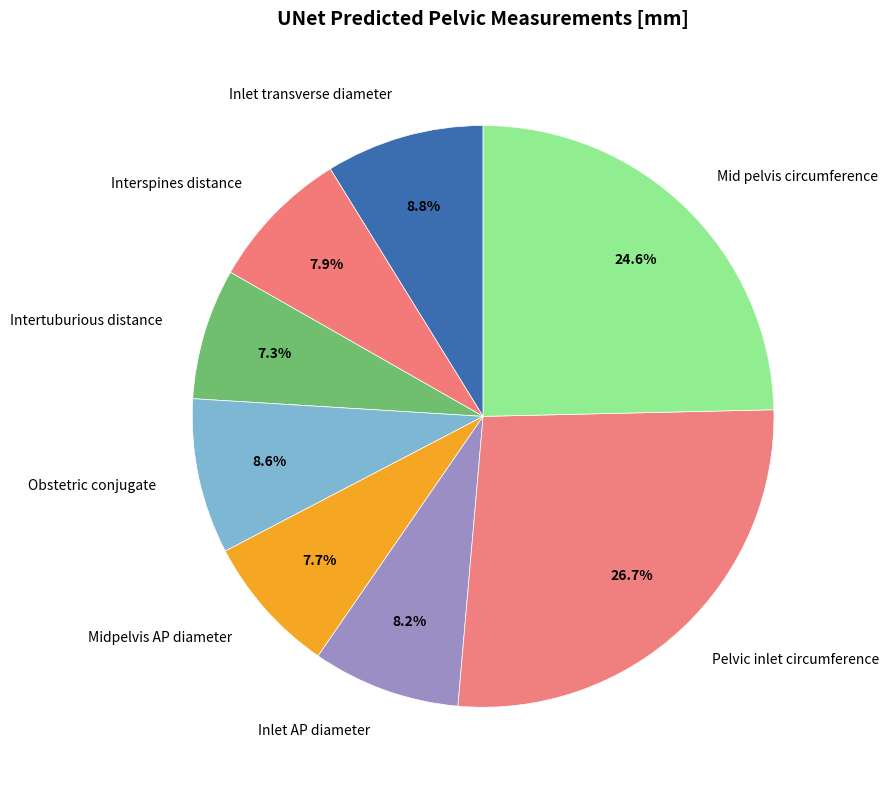

What percentage is NOT represented by Inlet AP diameter?

91.8%